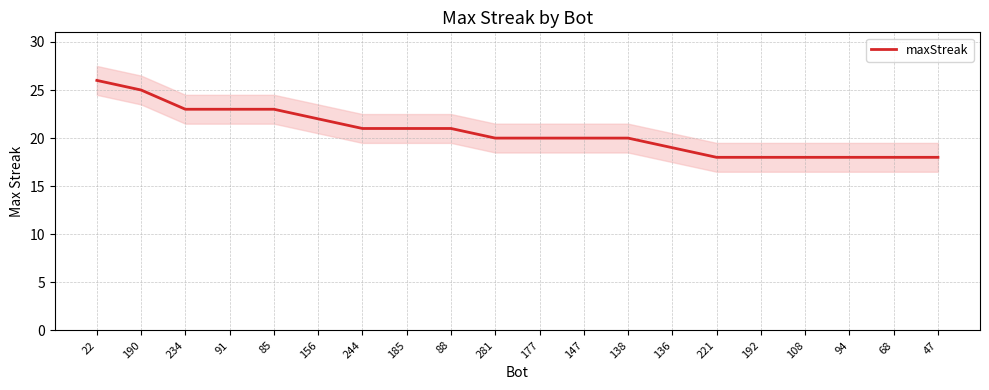

True or false: there are more than 2 points higher than both neighbors.

False